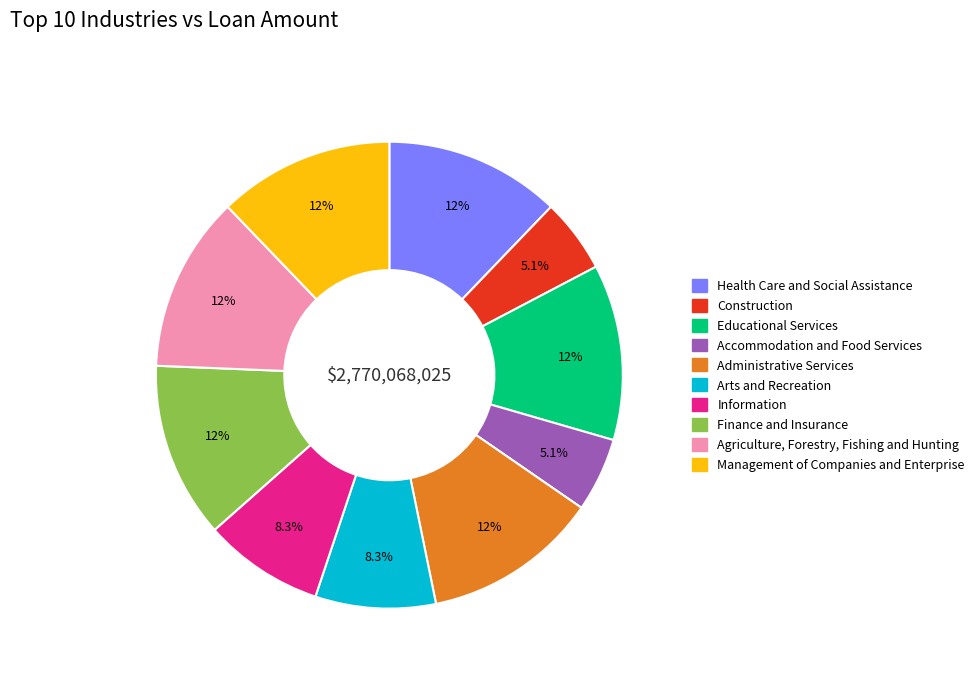

Approximately how many times larger is the value at Arts and Recreation compared to Health Care and Social Assistance?

0.7